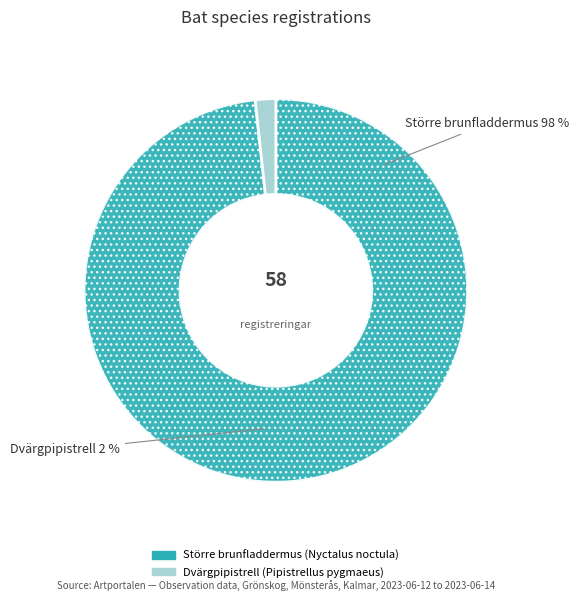

Rank the categories by value from lowest to highest.

Dvärgpipistrell, Större brunfladdermus